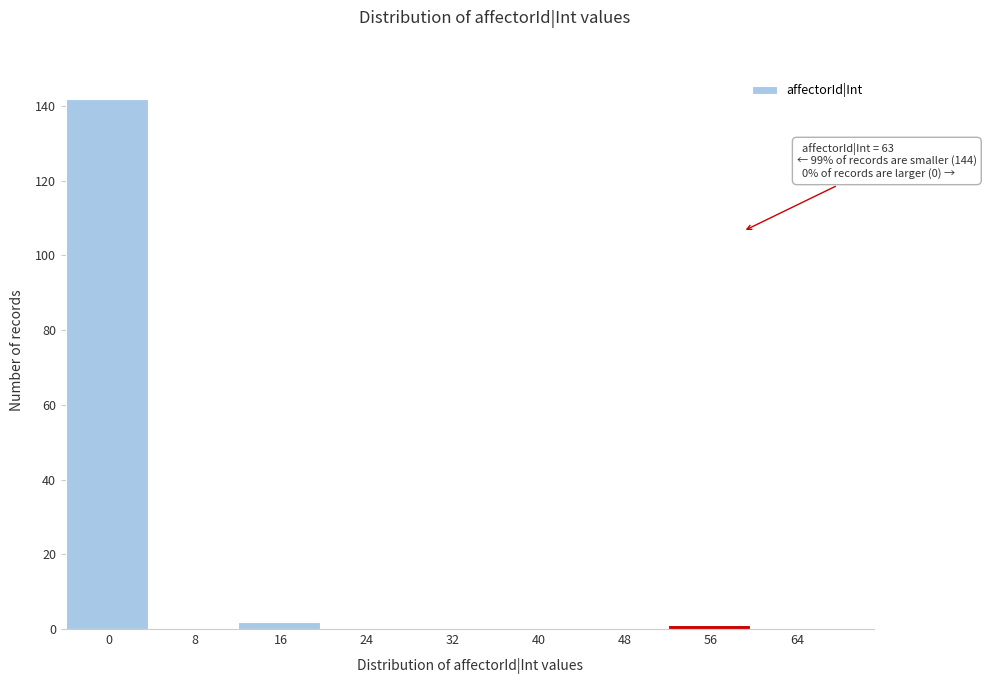

Reading left to right, extract all data points from this chart.

0=142	8=0	16=2	24=0	32=0	40=0	48=0	56=1	64=0